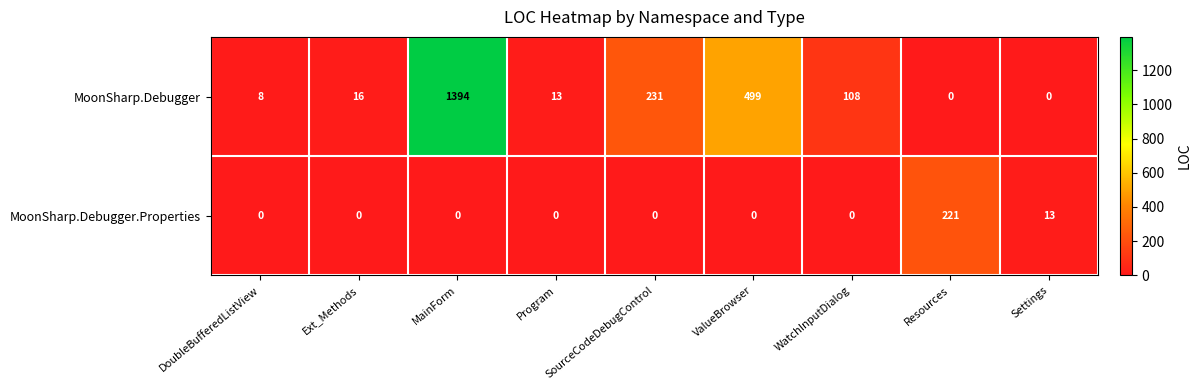

At Resources, list the series in order from smallest to largest.

MoonSharp.Debugger, MoonSharp.Debugger.Properties